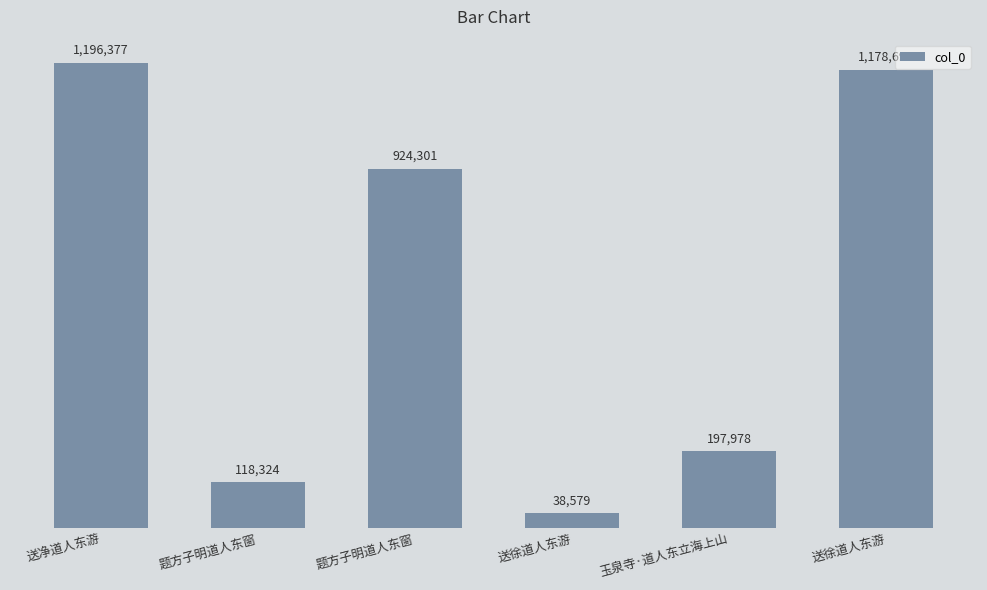

Reading left to right, extract all data points from this chart.

1196377	118324	924301	38579	197978	1178693